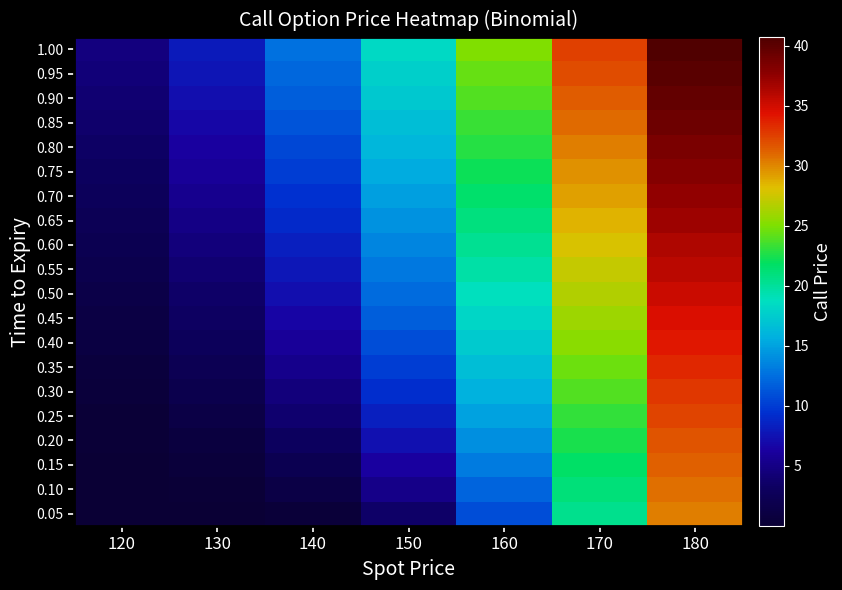

Count the number of categories in the chart.

7